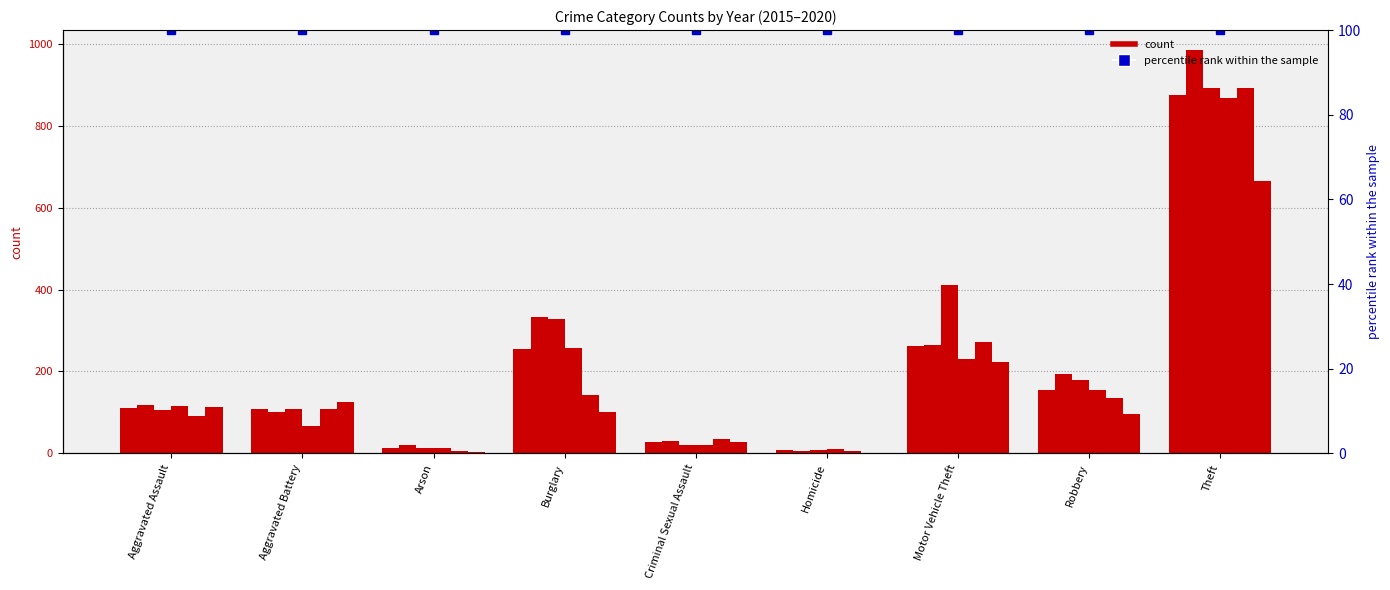

Which has a higher value, Aggravated Assault or Robbery?

Robbery